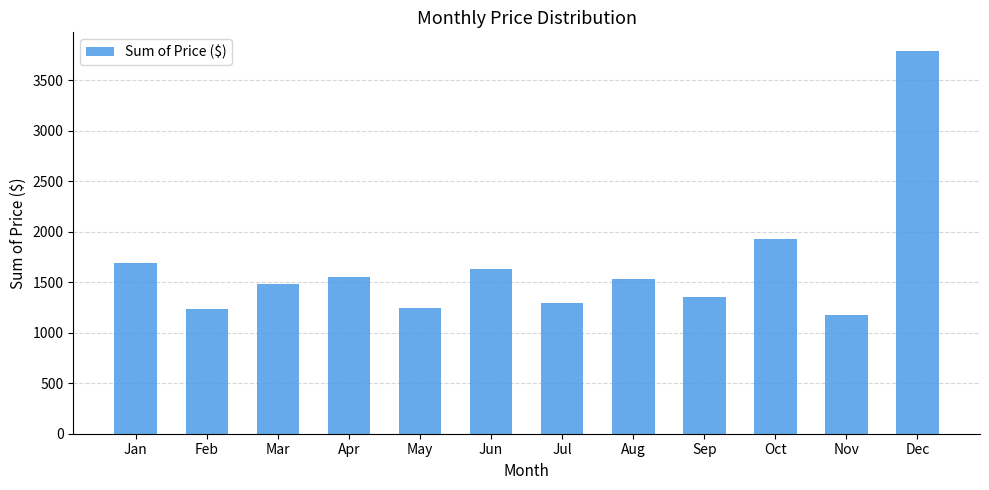

What is the difference between the maximum and second lowest values?

2550